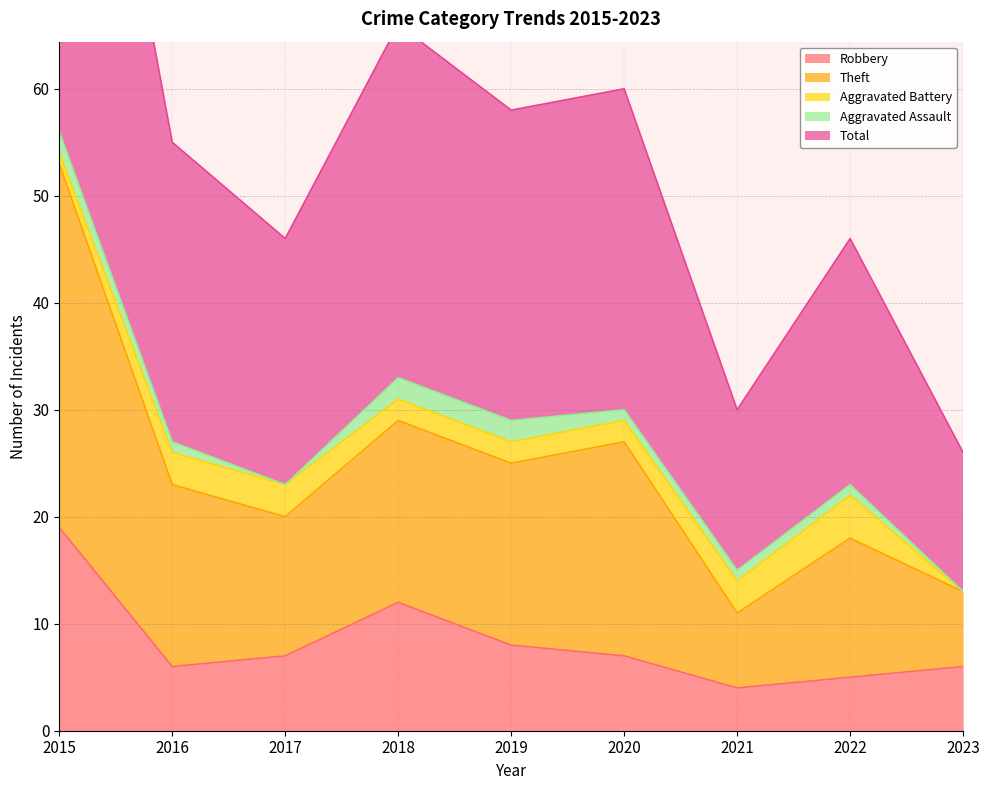

What is the lowest value of the Robbery series?

4